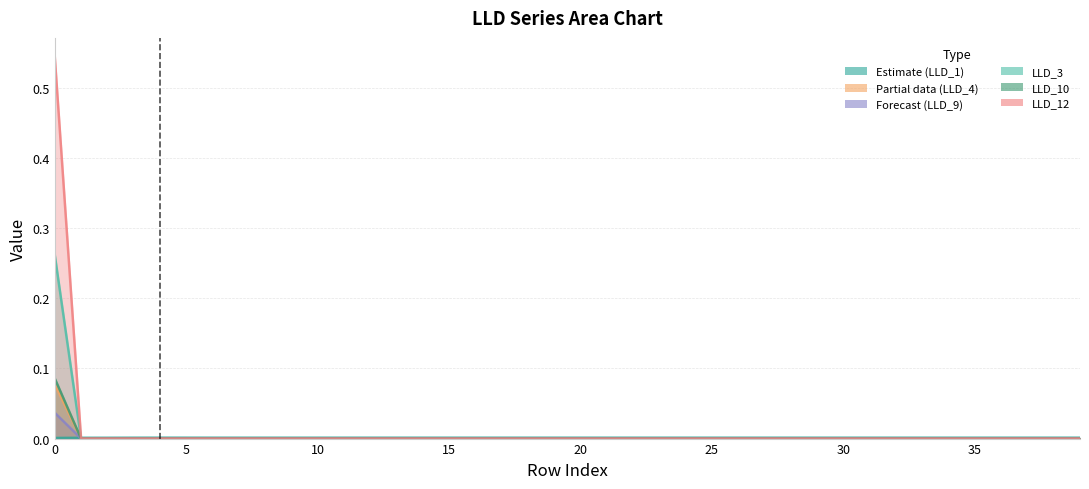

What is the difference between the maximum and minimum values in the LLD_12 series?

0.5